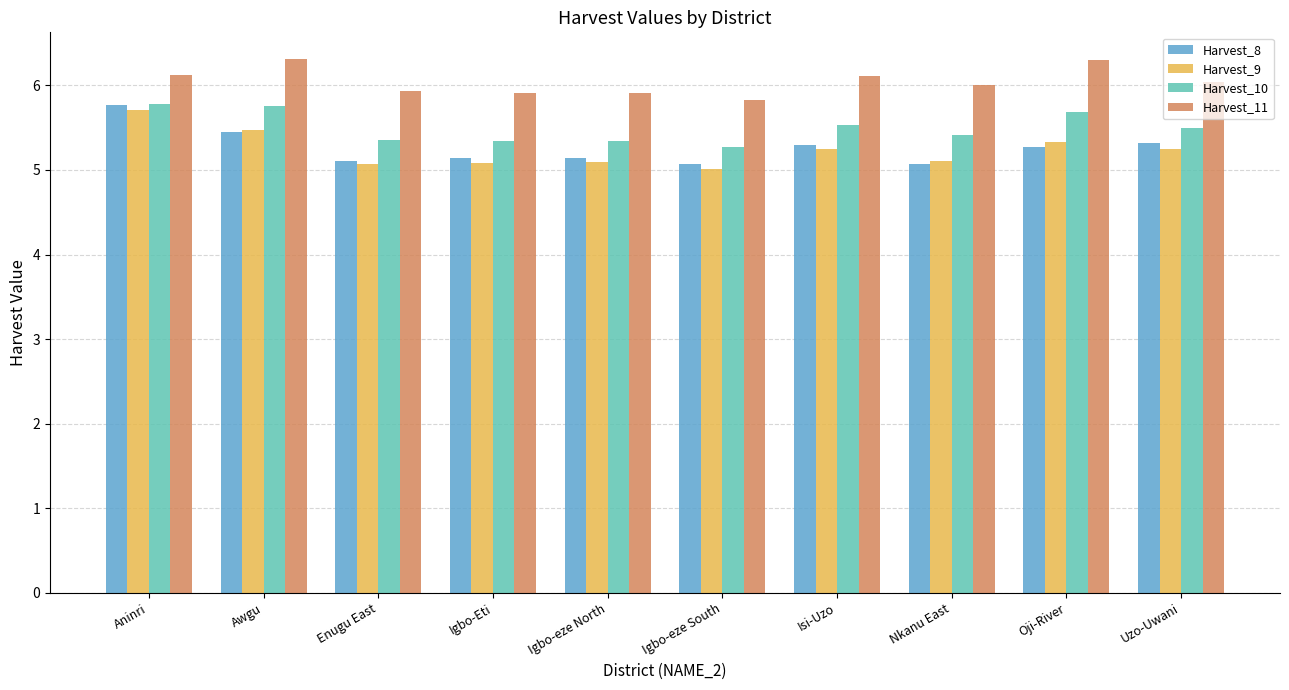

What is the difference between the second highest and second lowest values in the Harvest_8 series?

0.4